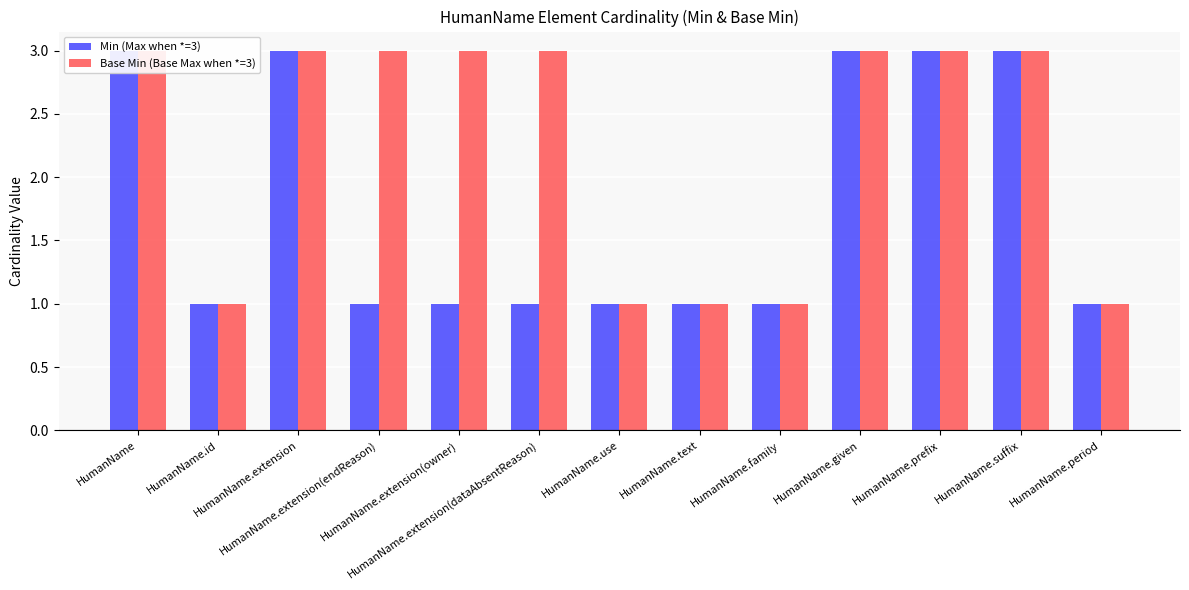

Rank the series by their maximum value, from lowest to highest.

Min (Max when *=3), Base Min (Base Max when *=3)